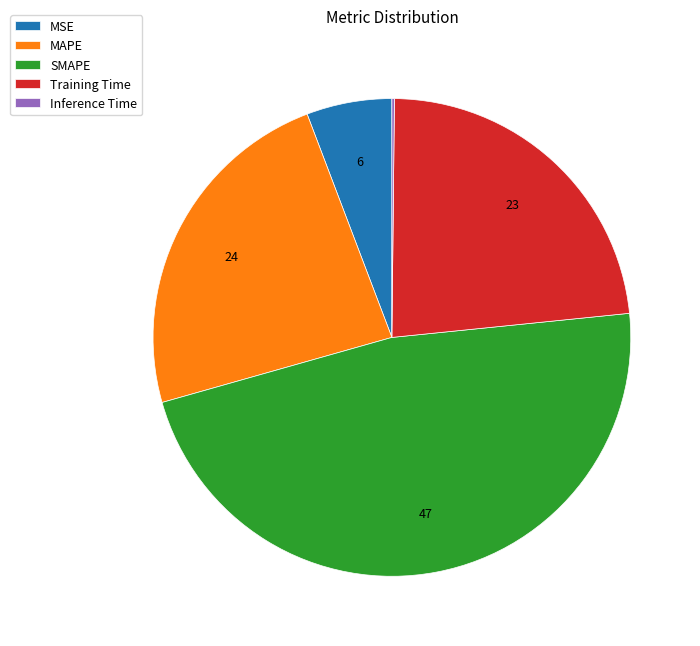

Does any single category account for the majority?

No